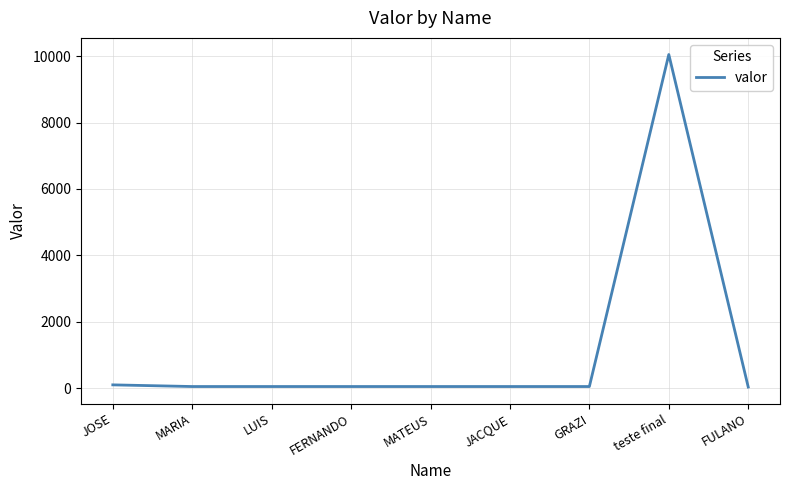

Is it true that the value at teste final is 15002.9?

False